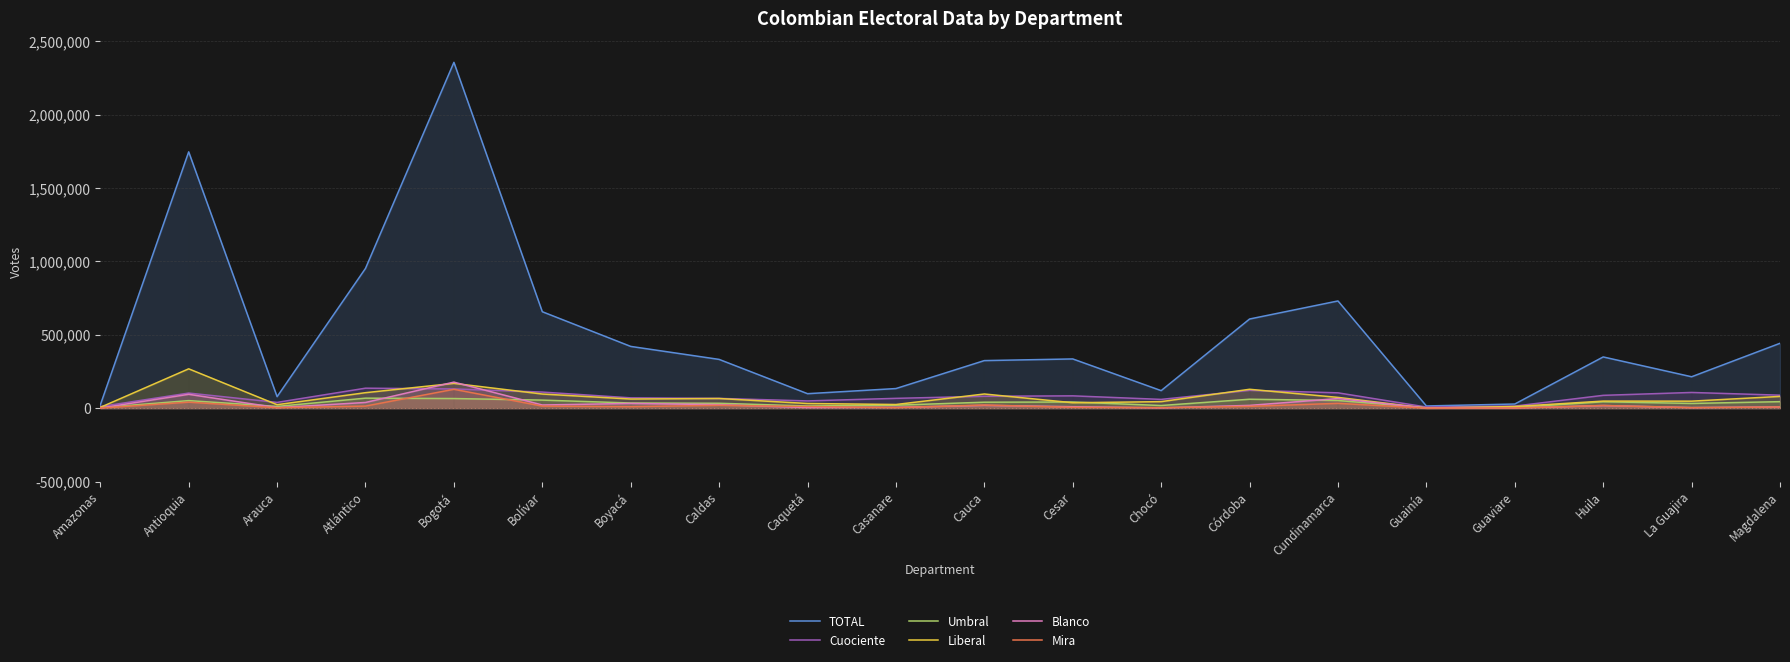

Rank the series at Antioquia from lowest to highest value.

Mira, Umbral, Blanco, Cuociente, Liberal, TOTAL